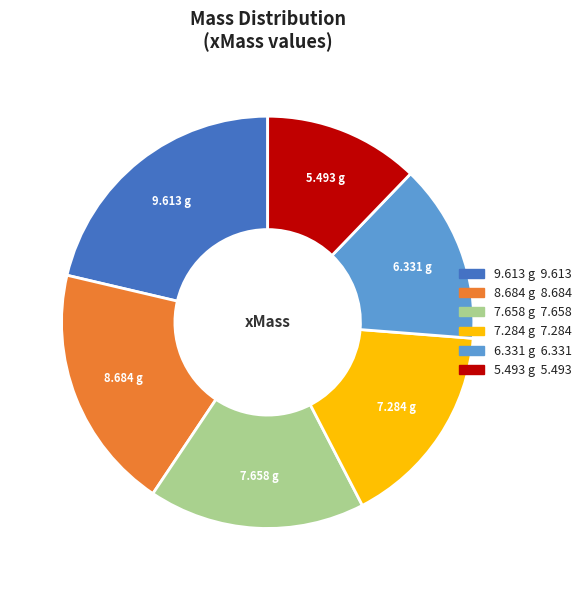

The 7.284 g slice represents 7% of the pie. True or false?

False